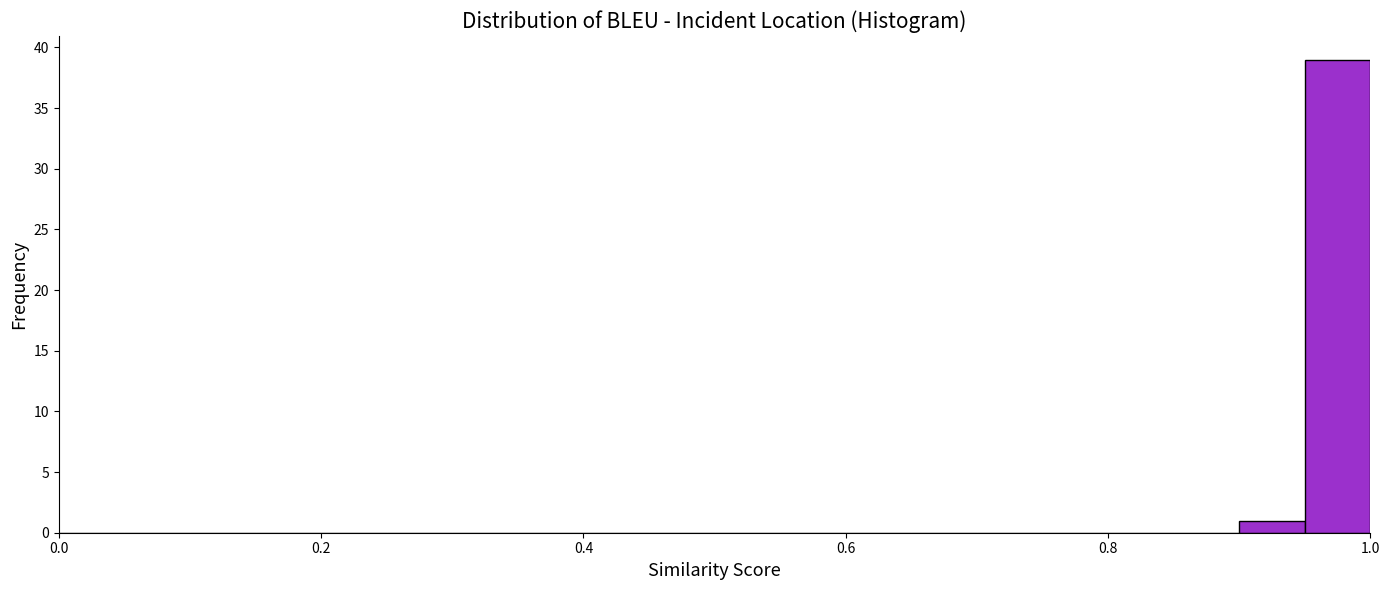

Around what value on the x-axis is the tallest bar? Give the approximate position of its centre, as read against the axis.

0.98